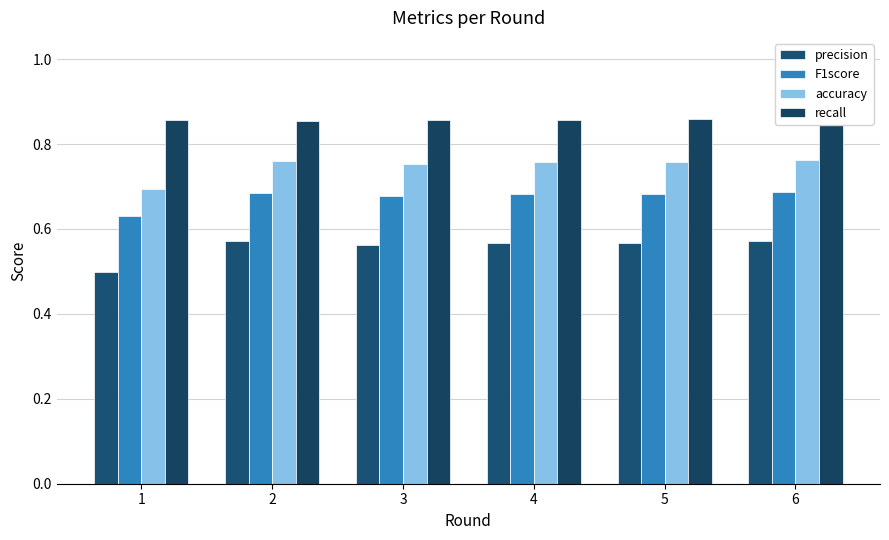

Is it true that F1score equals 1.1 at 6?

False